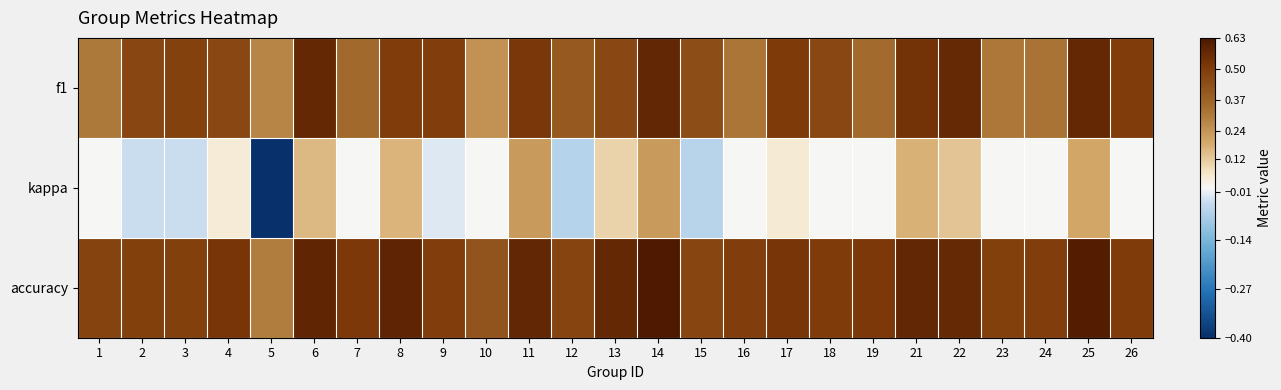

Rank the series by their average value, from lowest to highest.

kappa, f1, accuracy